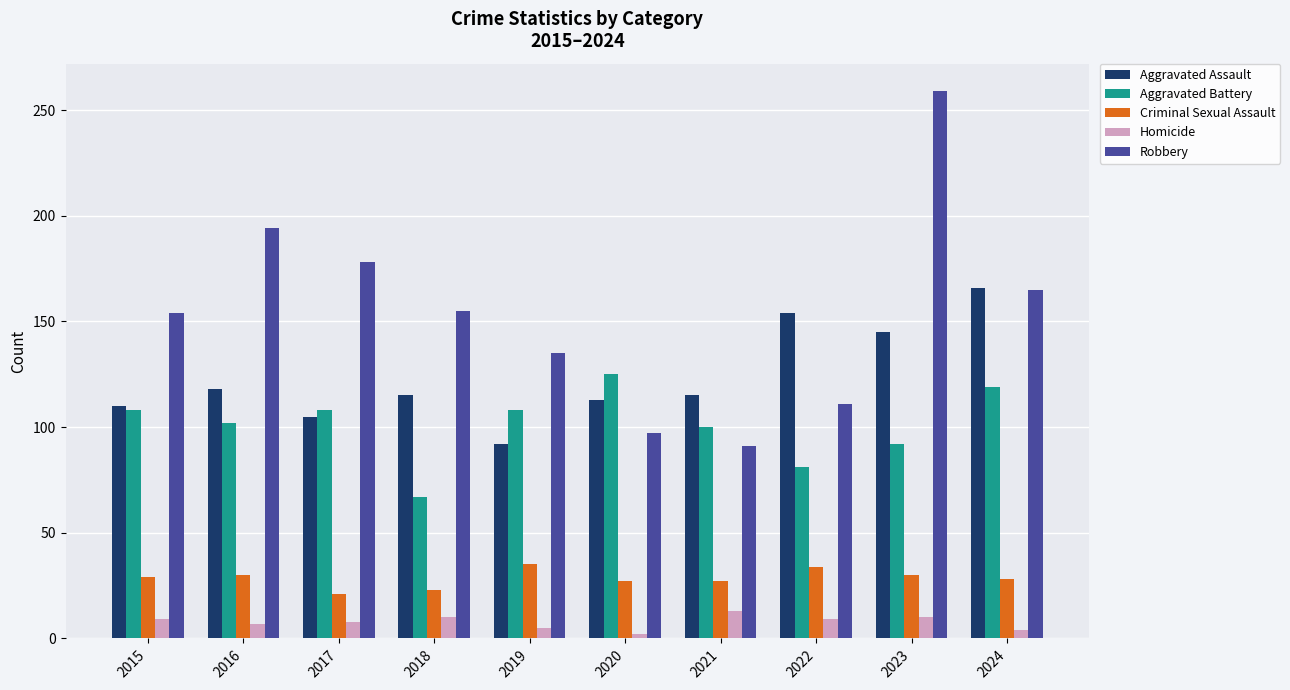

Rank the series at 2016 from highest to lowest value.

Robbery, Aggravated Assault, Aggravated Battery, Criminal Sexual Assault, Homicide